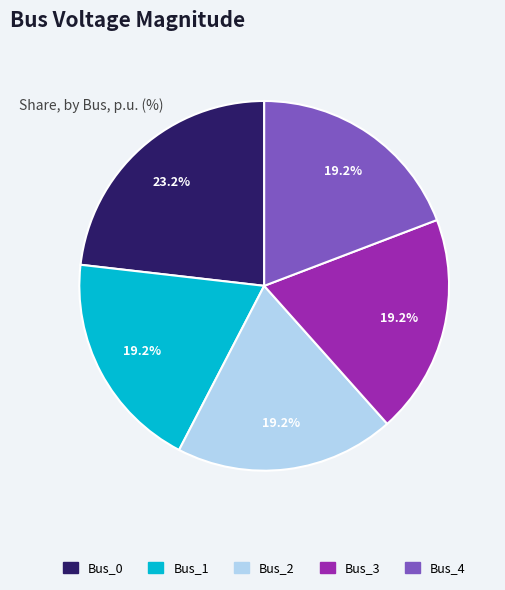

Is there any slice that represents more than half of the pie?

No